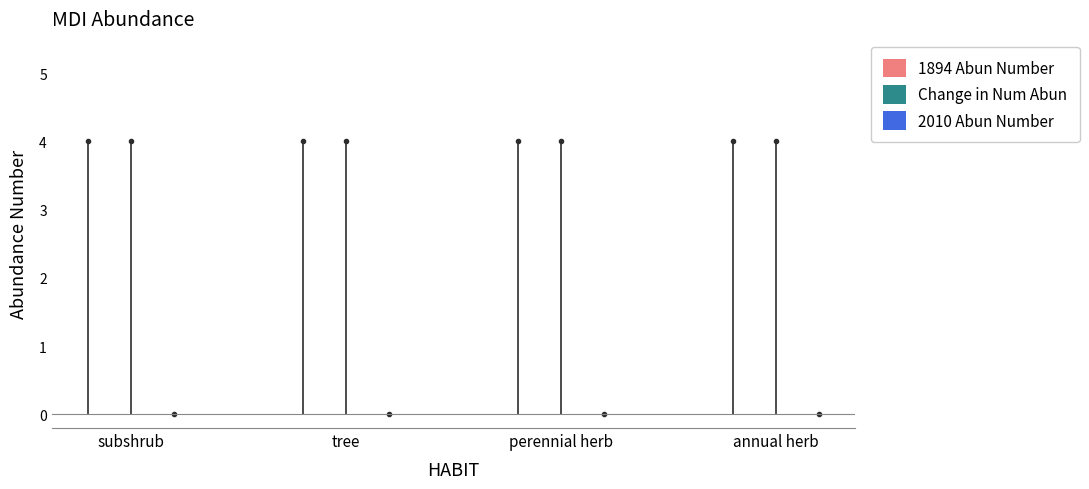

What position from the left is subshrub?

1